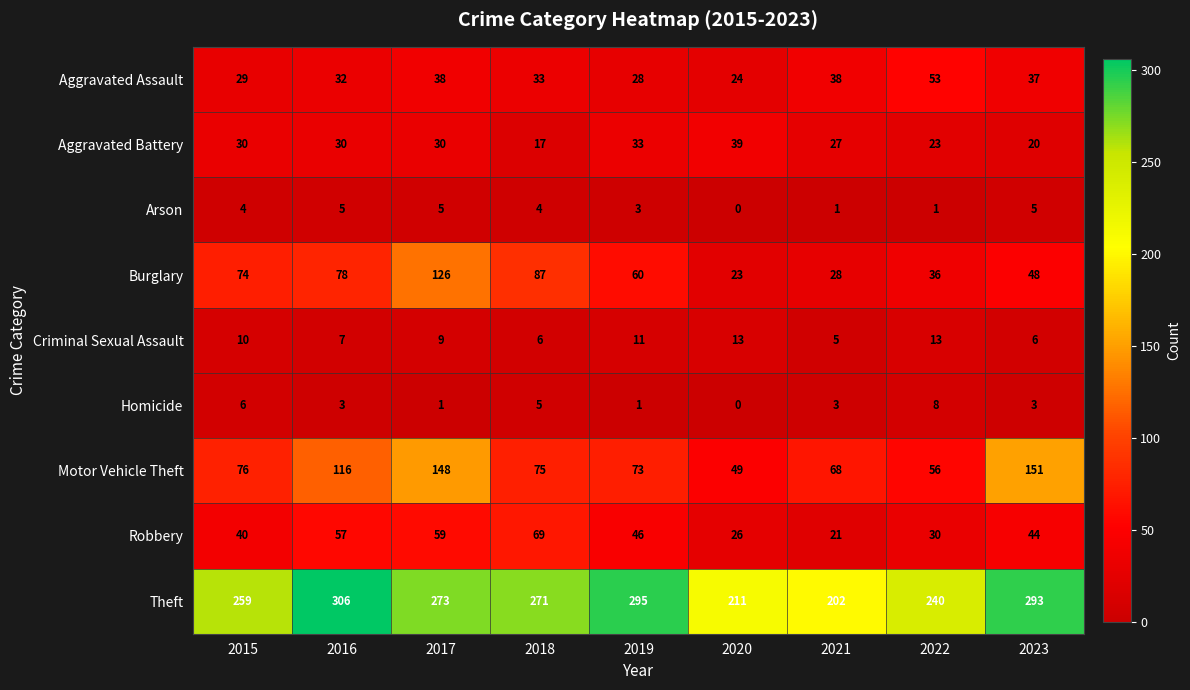

The Homicide series shows 0 at 2020. True or false?

True